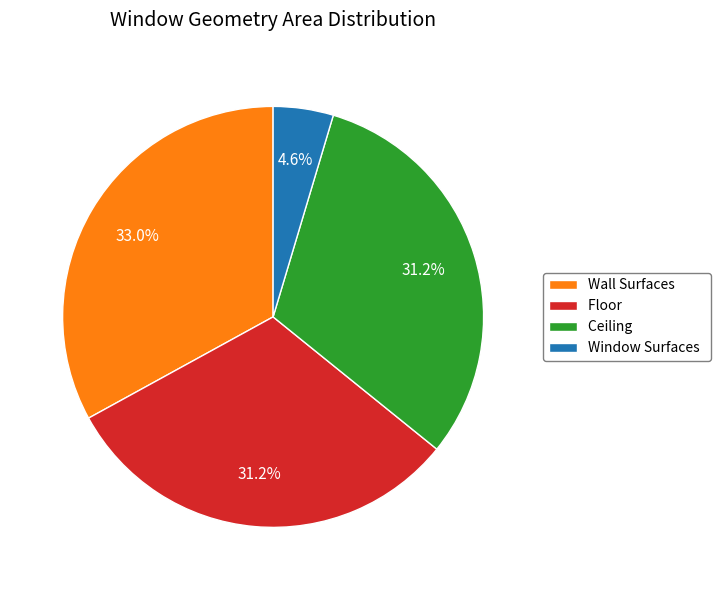

Is Window Surfaces the majority of the pie?

No